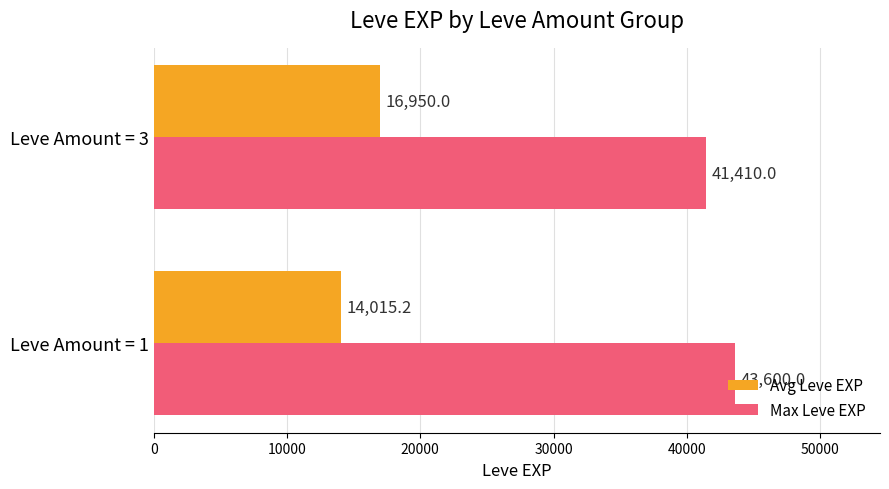

What is the difference between the maximum and minimum values in the Avg Leve EXP series?

2934.8